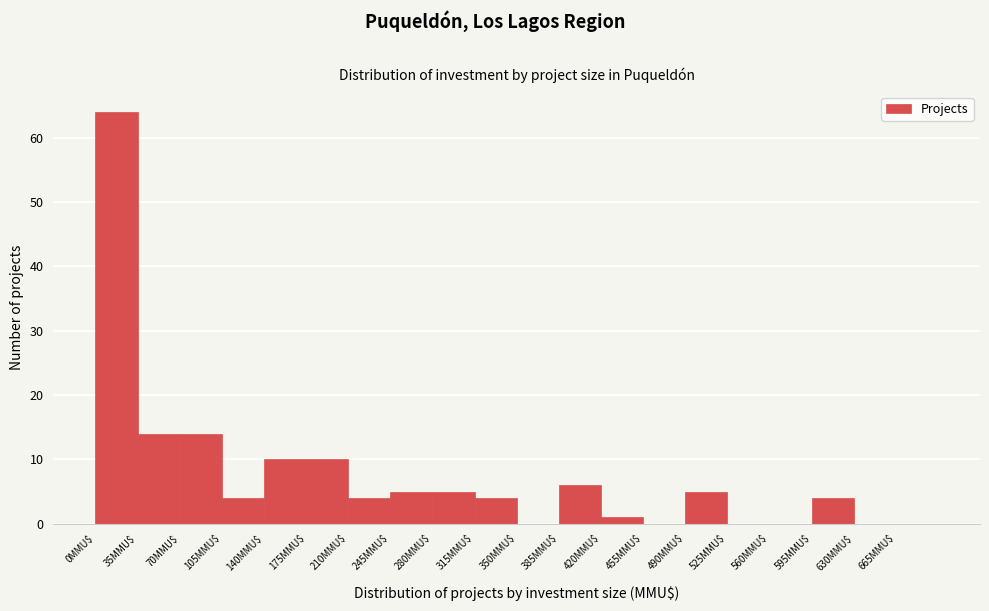

How tall is the bar that spans 35 to 70 on the x-axis? The values are not printed on the chart, so give them approximately, as read against the axis.

14